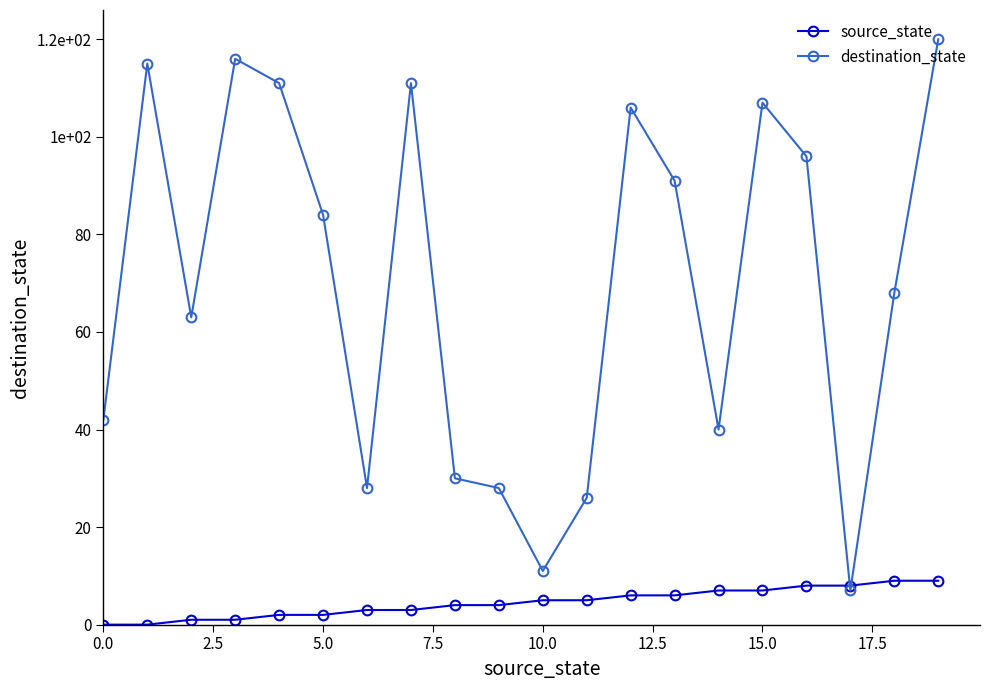

True or false: destination_state and source_state cross at least once.

True